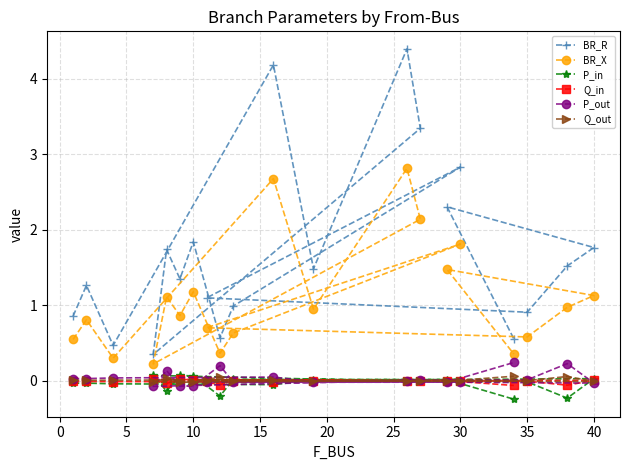

Which series has the largest total across all categories?

BR_R